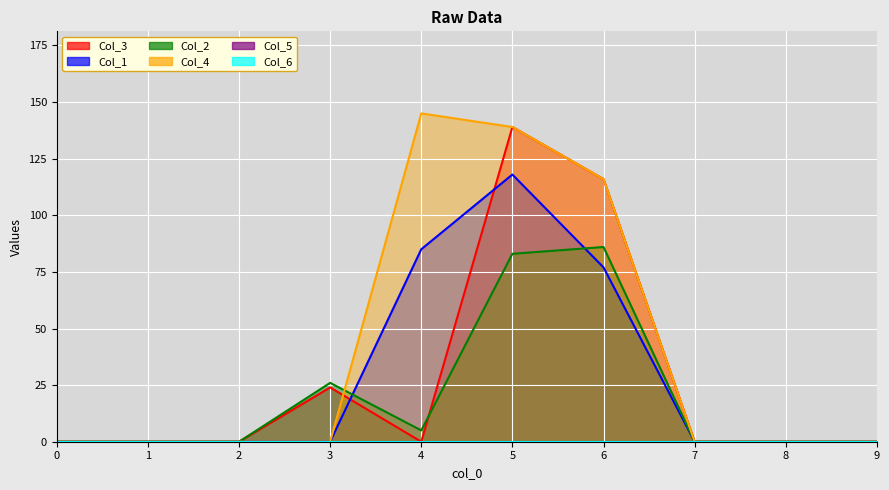

Reading left to right, what are all the values shown in this chart?

3: 0	0	0	24	0	139	116	0	0	0
1: 0	0	0	0	85	118	77	0	0	0
2: 0	0	0	26	5	83	86	0	0	0
4: 0	0	0	0	145	139	116	0	0	0